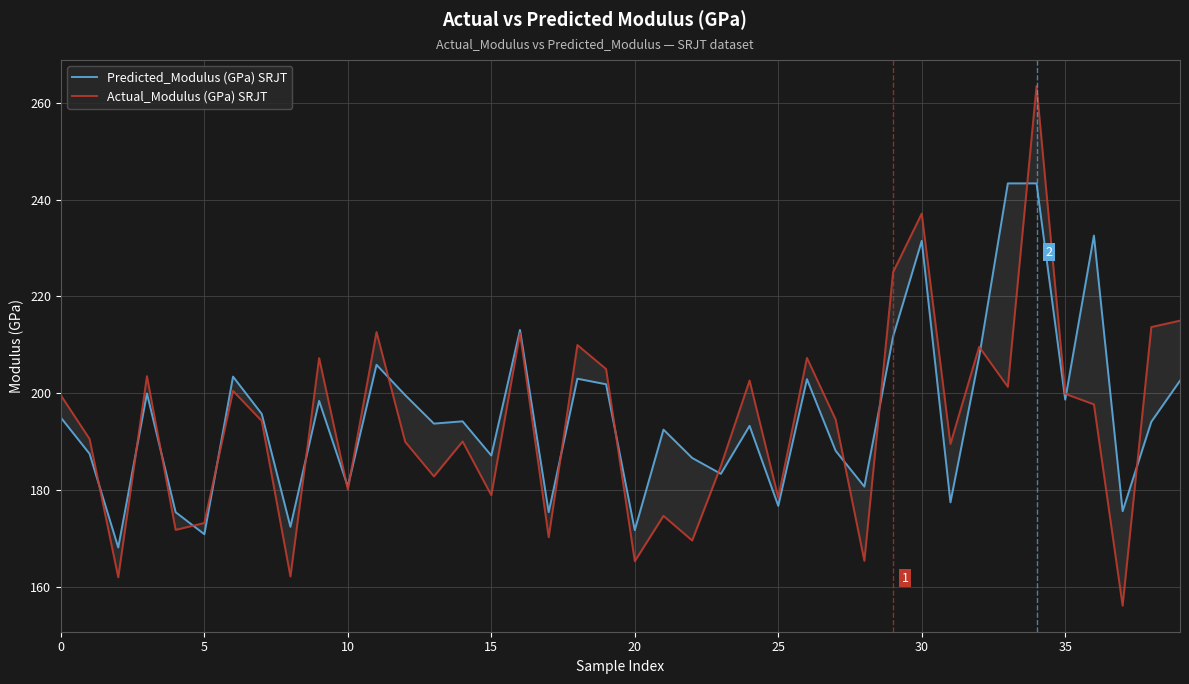

Which series has the widest spread of values?

Actual_Modulus (GPa) SRJT